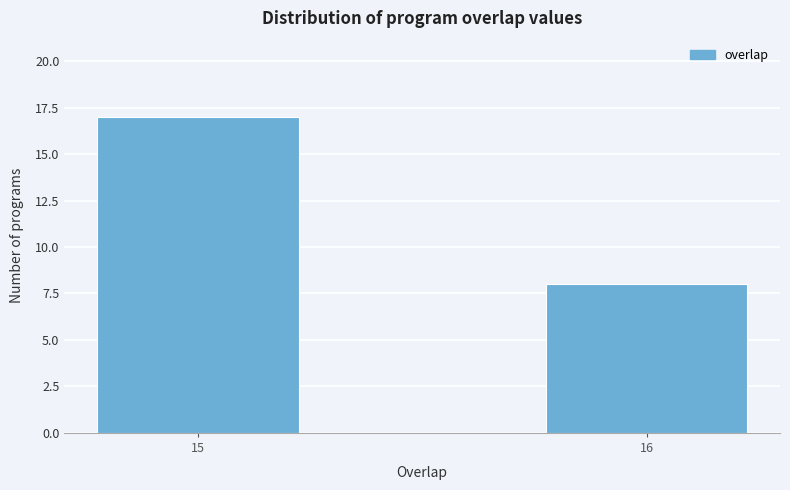

Reading left to right, extract all data points from this chart.

15=17	16=8